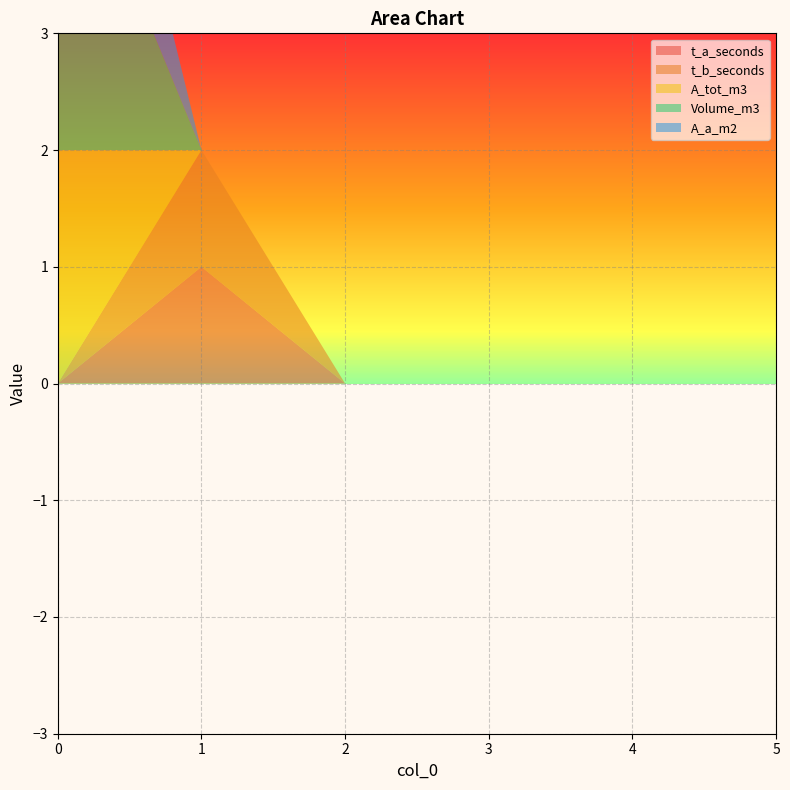

The value of A_a_m2 at 4 is 0. True or false?

True